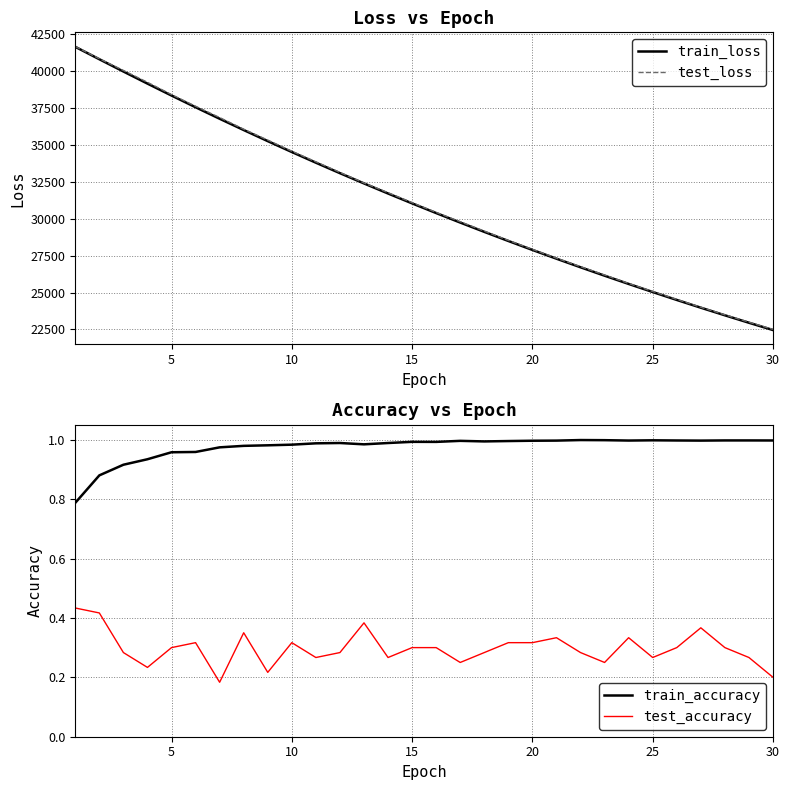

Reading left to right, list all the values displayed in this chart.

train_loss: 41662.4	40821.8	39989.9	39169.7	38361.3	37567.5	36787.2	36021.4	35269.4	34531.5	33807.5	33097.2	32400.9	31717.9	31048.2	30391.6	29748.0	29117.0	28498.4	27892.2	27298.1	26715.8	26145.2	25586.0	25038.1	24501.2	23975.1	23459.7	22954.6	22459.7
test_loss: 41684.4	40856.5	40062.4	39258.9	38423.5	37634.6	36868.9	36077.7	35339.6	34586.3	33868.0	33151.4	32433.9	31775.3	31098.2	30440.5	29805.0	29170.6	28540.9	27932.4	27334.1	26758.2	26193.4	25619.4	25076.9	24537.6	24005.0	23494.4	22992.8	22505.1
train_accuracy: 0.8	0.9	0.9	0.9	1.0	1.0	1.0	1.0	1.0	1.0	1.0	1.0	1.0	1.0	1.0	1.0	1.0	1.0	1.0	1.0	1.0	1.0	1.0	1.0	1.0	1.0	1.0	1.0	1.0	1.0
test_accuracy: 0.4	0.4	0.3	0.2	0.3	0.3	0.2	0.3	0.2	0.3	0.3	0.3	0.4	0.3	0.3	0.3	0.2	0.3	0.3	0.3	0.3	0.3	0.2	0.3	0.3	0.3	0.4	0.3	0.3	0.2